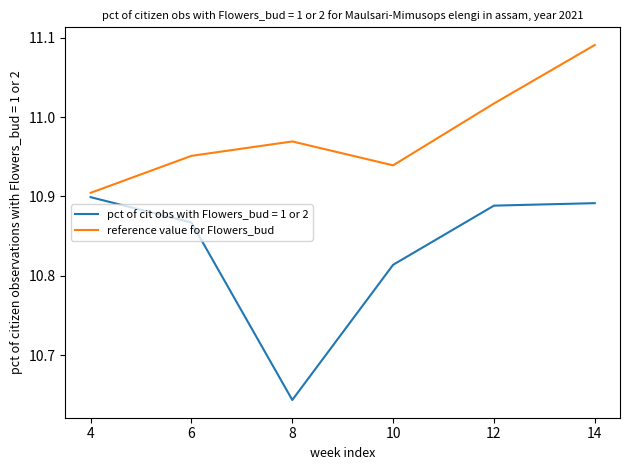

Which series has the widest spread of values?

pct of cit obs with Flowers_bud = 1 or 2